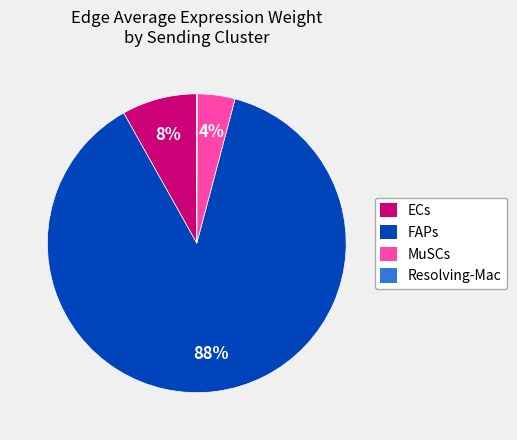

Combined, do ECs and FAPs account for over 50%?

Yes